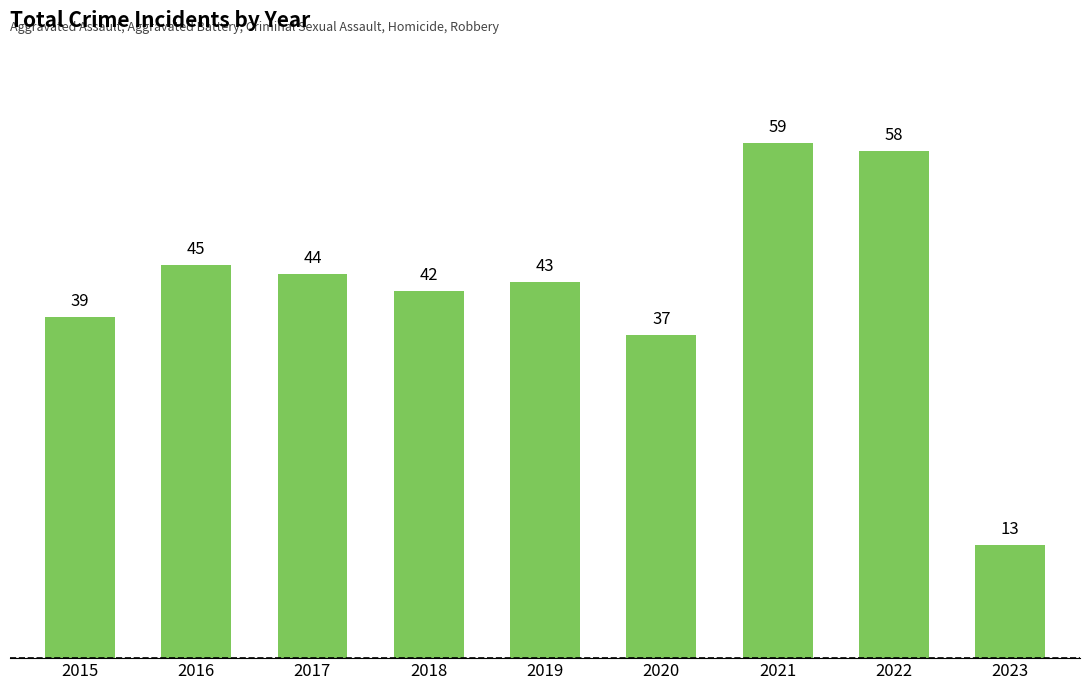

Reading left to right, transcribe all the data shown in this chart.

39	45	44	42	43	37	59	58	13